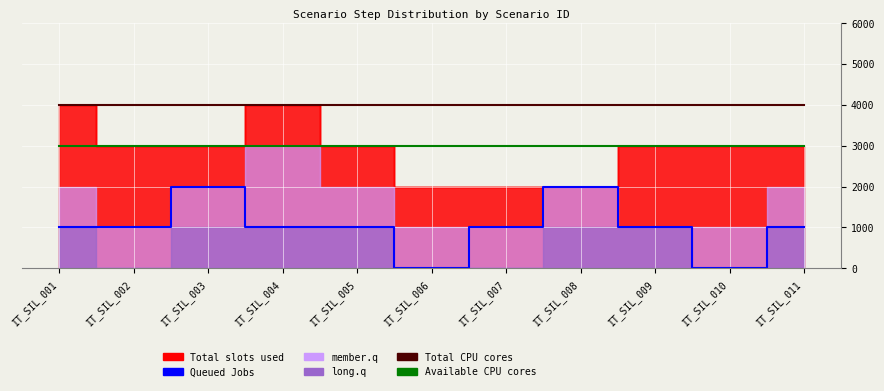

List the labels in order of Total CPU cores value, smallest first.

IT_SIL_001, IT_SIL_002, IT_SIL_003, IT_SIL_004, IT_SIL_005, IT_SIL_006, IT_SIL_007, IT_SIL_008, IT_SIL_009, IT_SIL_010, IT_SIL_011